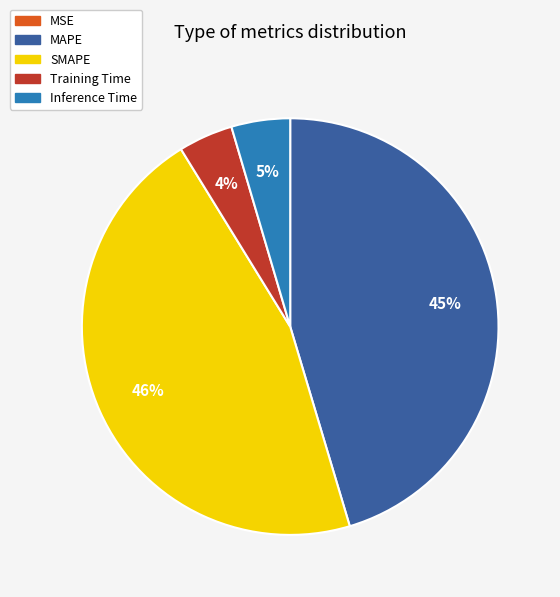

True or false: SMAPE accounts for 46% of the total.

True